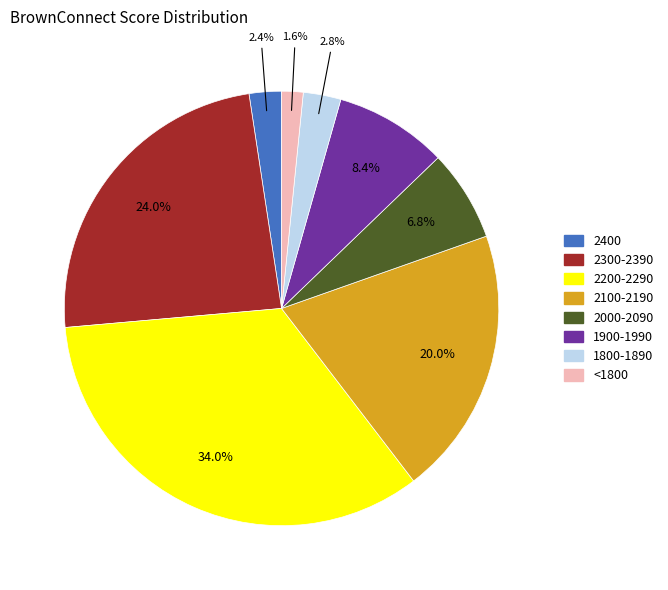

The 2200-2290 slice represents 34% of the pie. True or false?

True